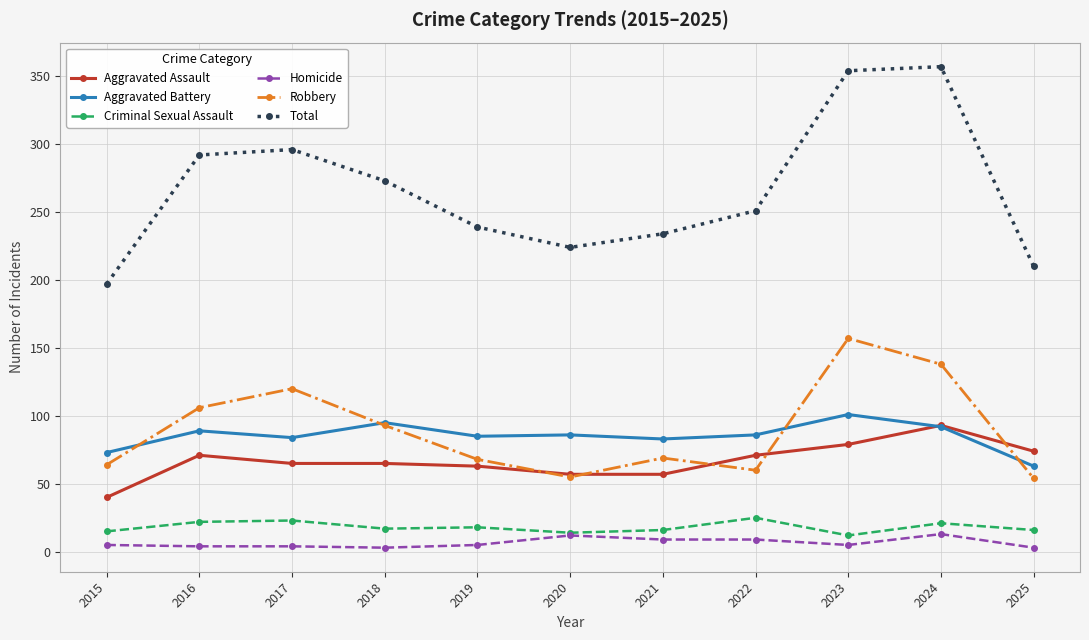

True or false: Aggravated Battery has more than 0 interior local peaks.

True